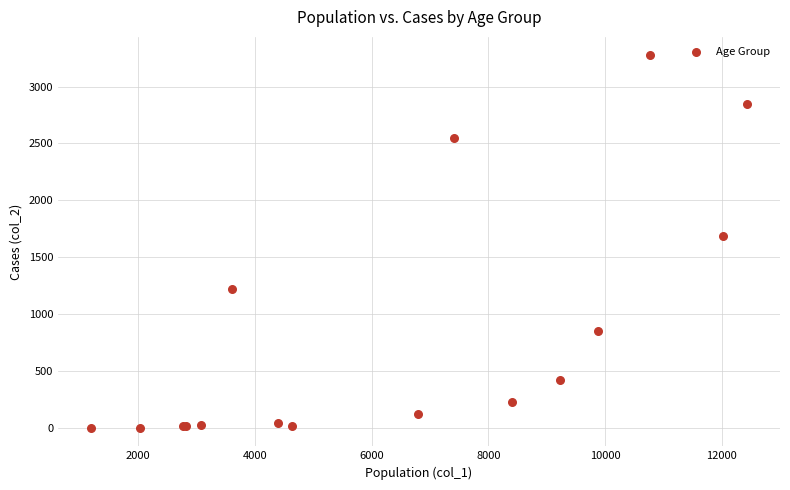

What Y value in the scatter plot is closest to 1638?

1690